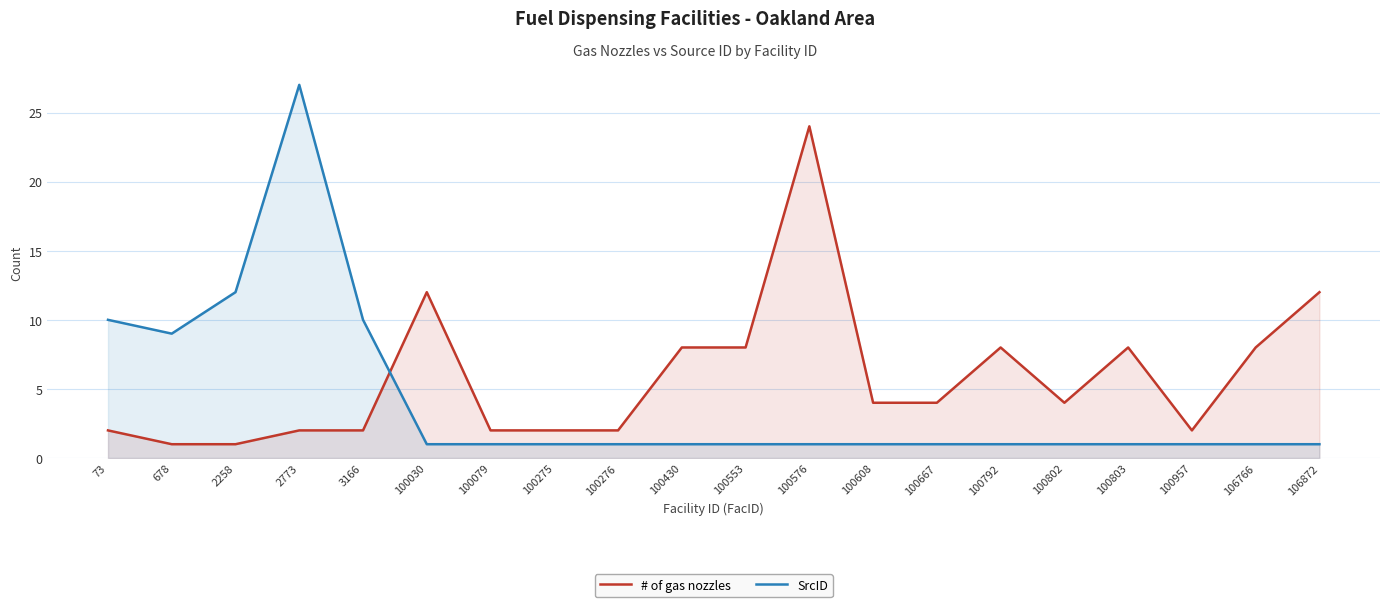

Which series has the widest spread of values?

SrcID